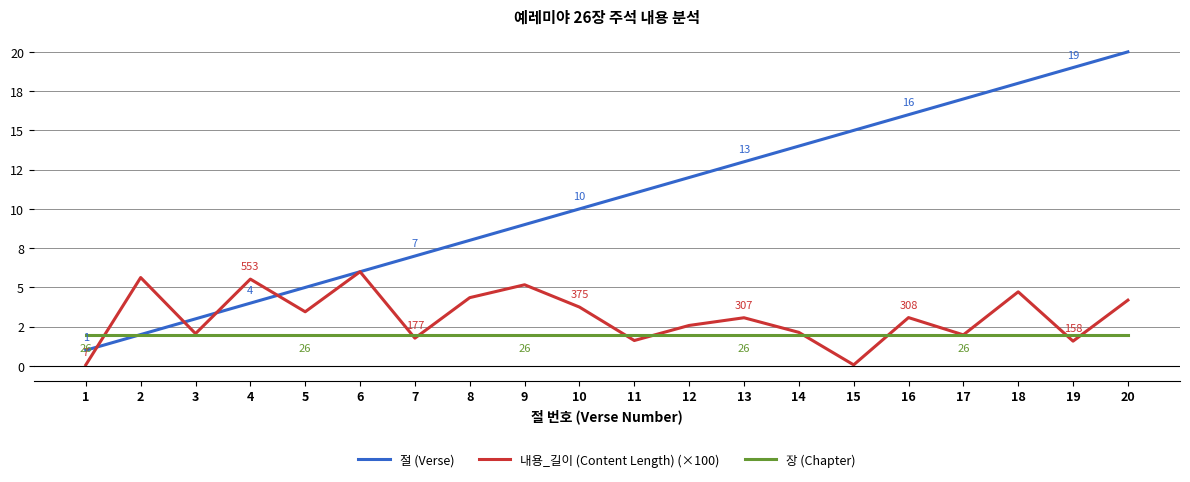

What is the value of the 절 (Verse) point at the 14th from the left?

14.0